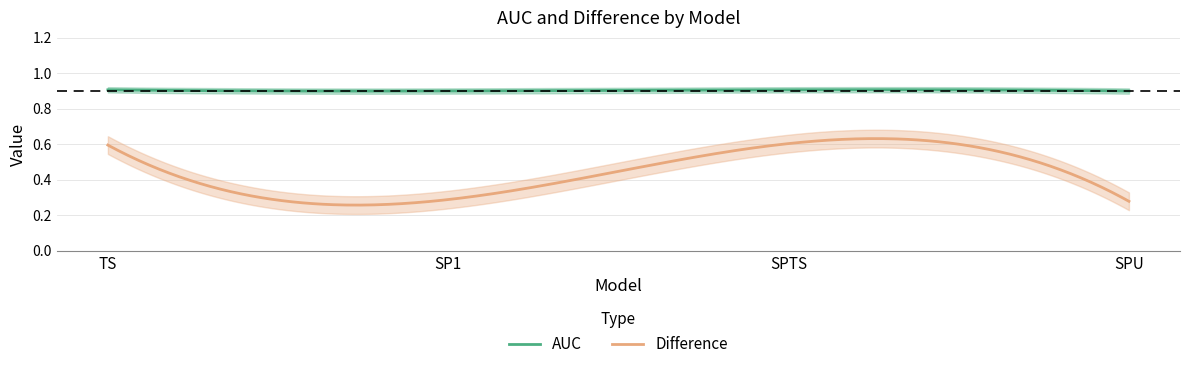

In Difference, how many points are lower than both neighbors (excluding endpoints)?

1